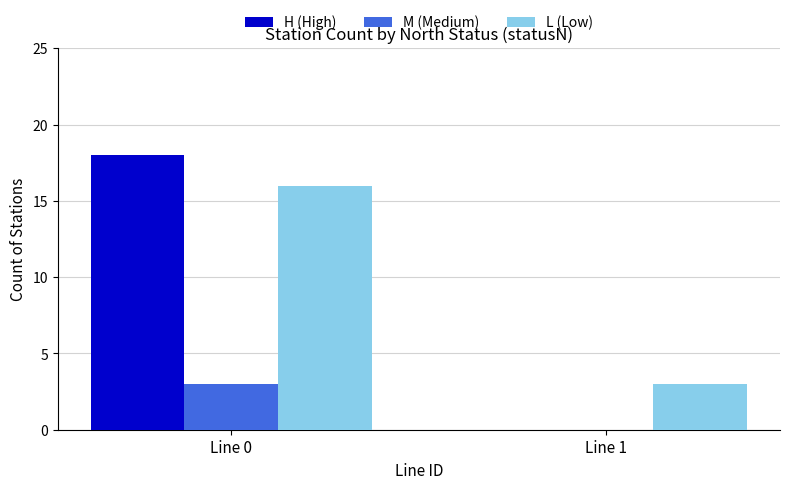

What is the sum of all M (Medium) values?

3